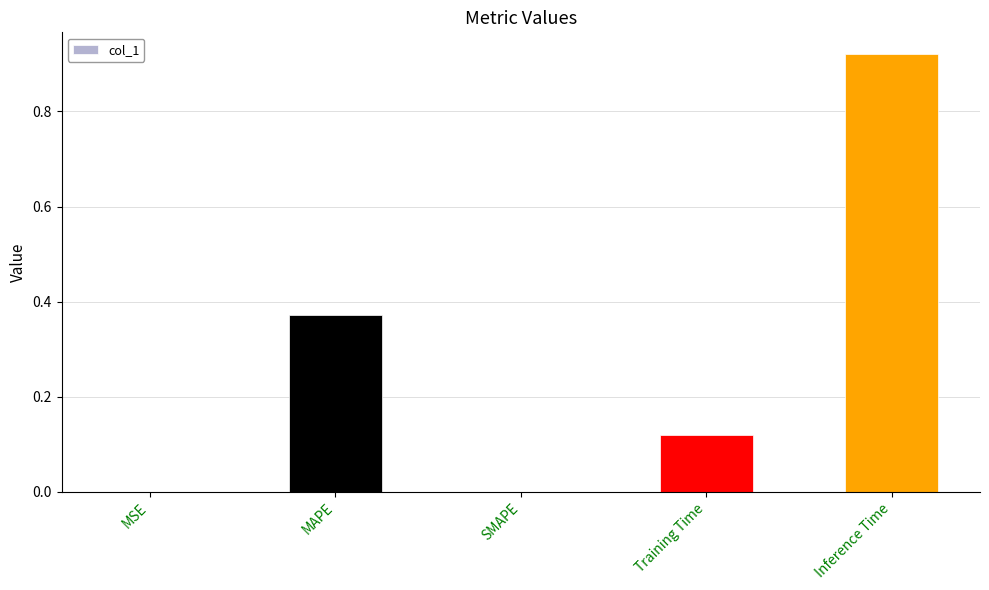

Is it true that the value at Inference Time is 0.6?

False